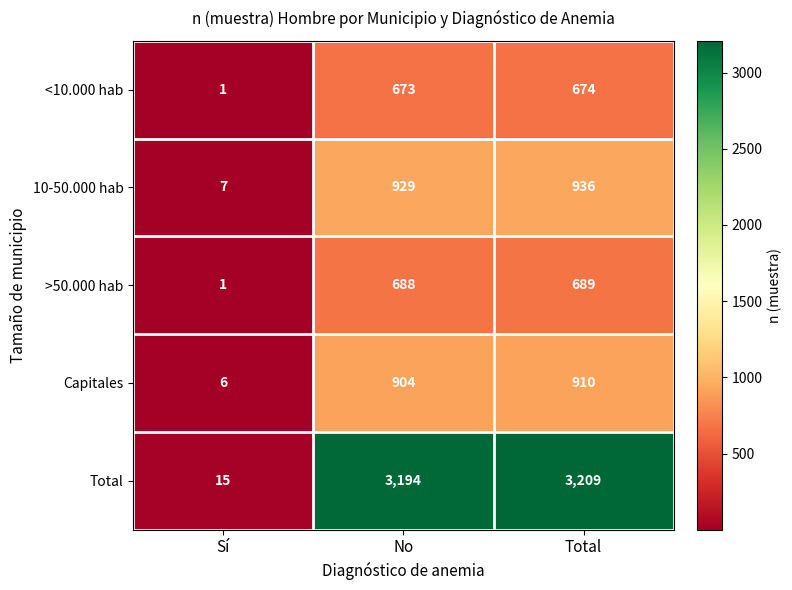

At which label does Capitales reach its minimum?

Sí